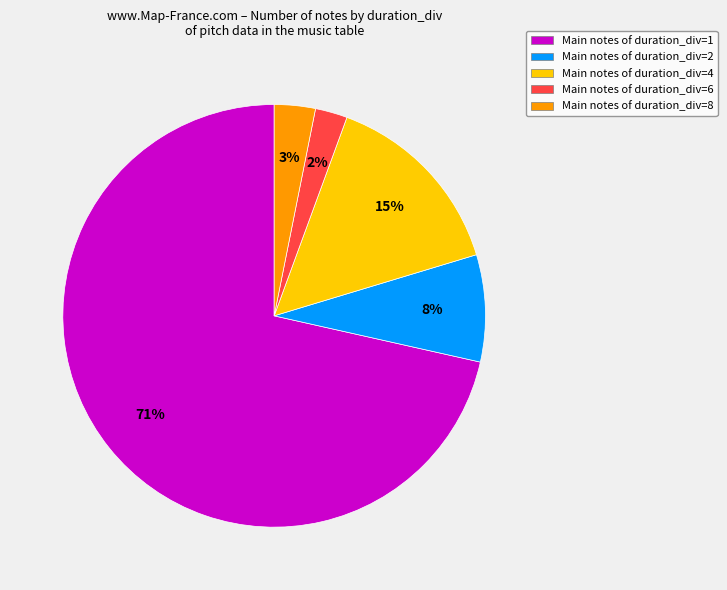

Is there any slice that represents more than half of the pie?

Yes